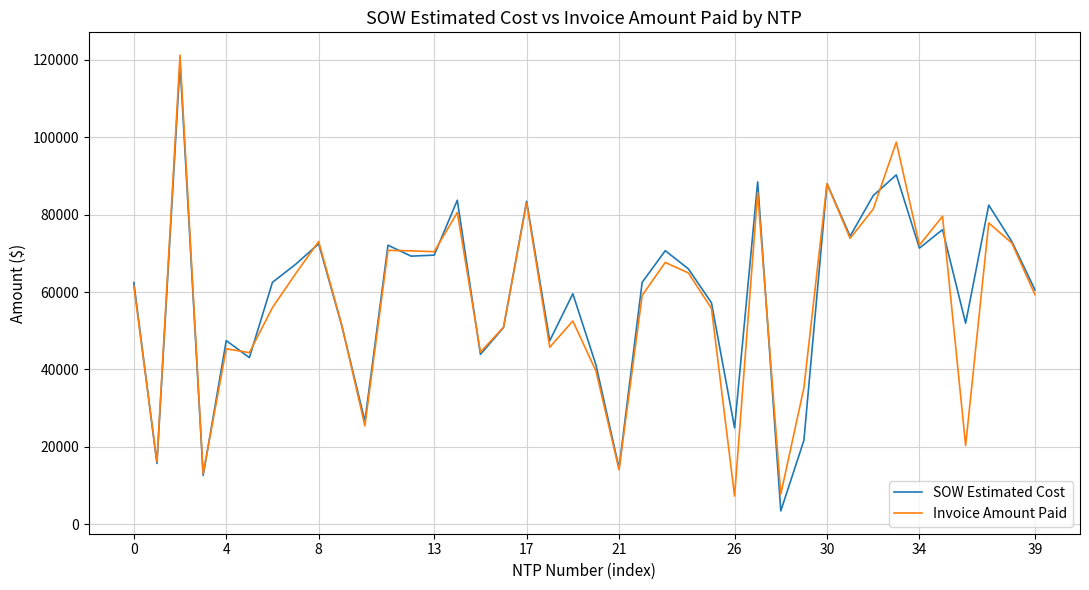

Which series has the largest range (max minus min)?

SOW Estimated Cost